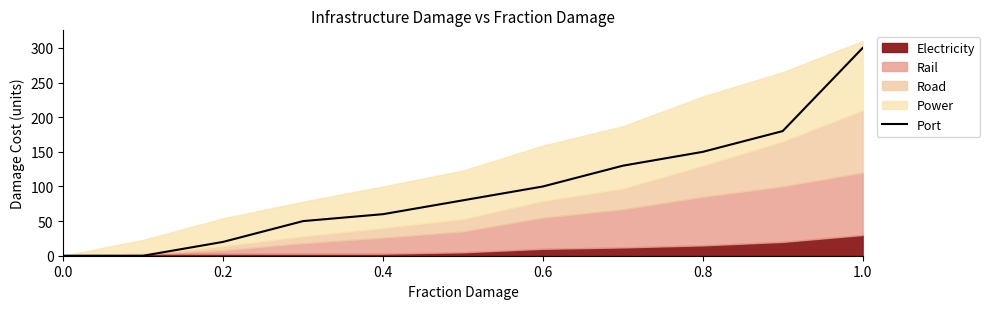

What is the average value?

97